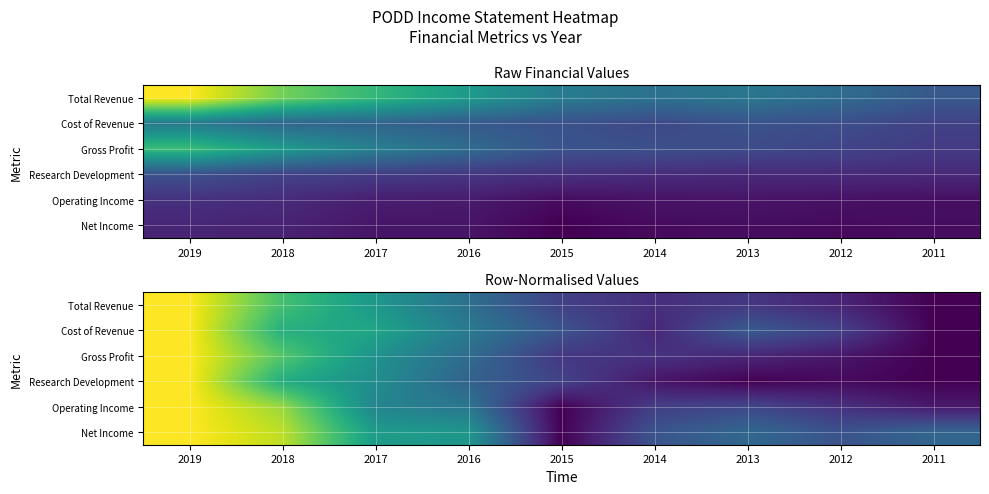

What value does the Operating Income series have at 2014?

0.2